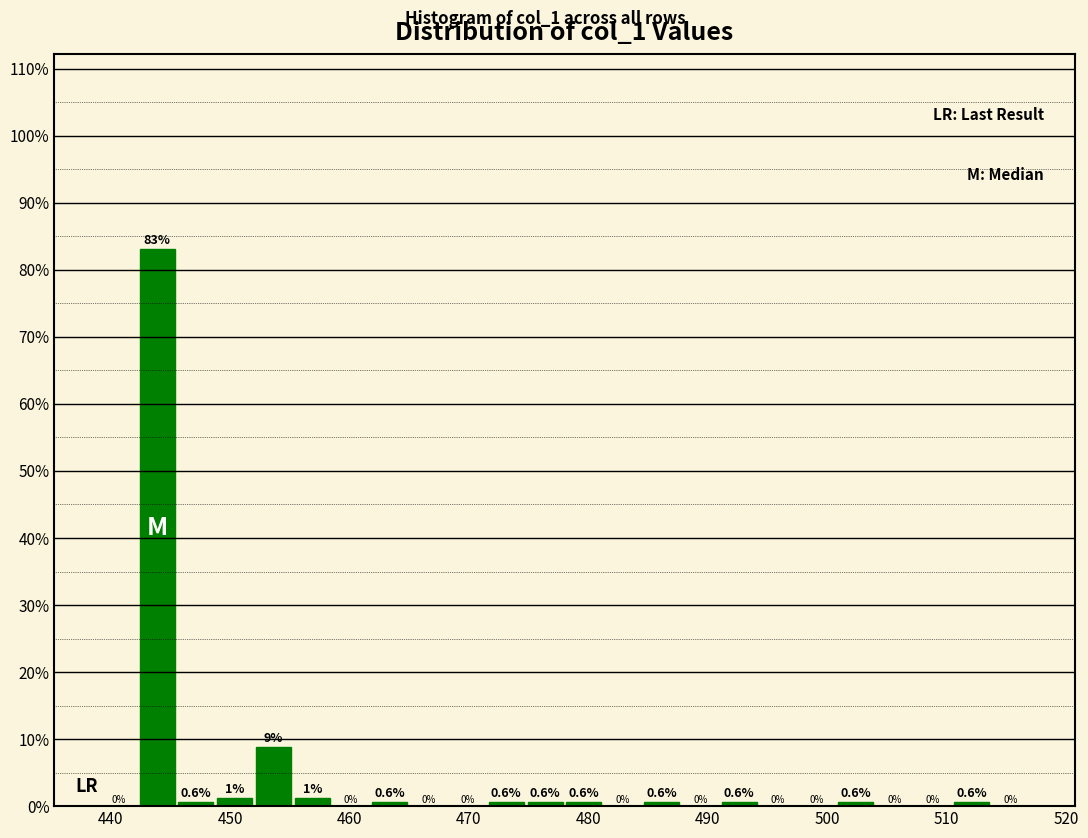

Read against the x-axis, roughly where is the centre of the tallest bar?

444